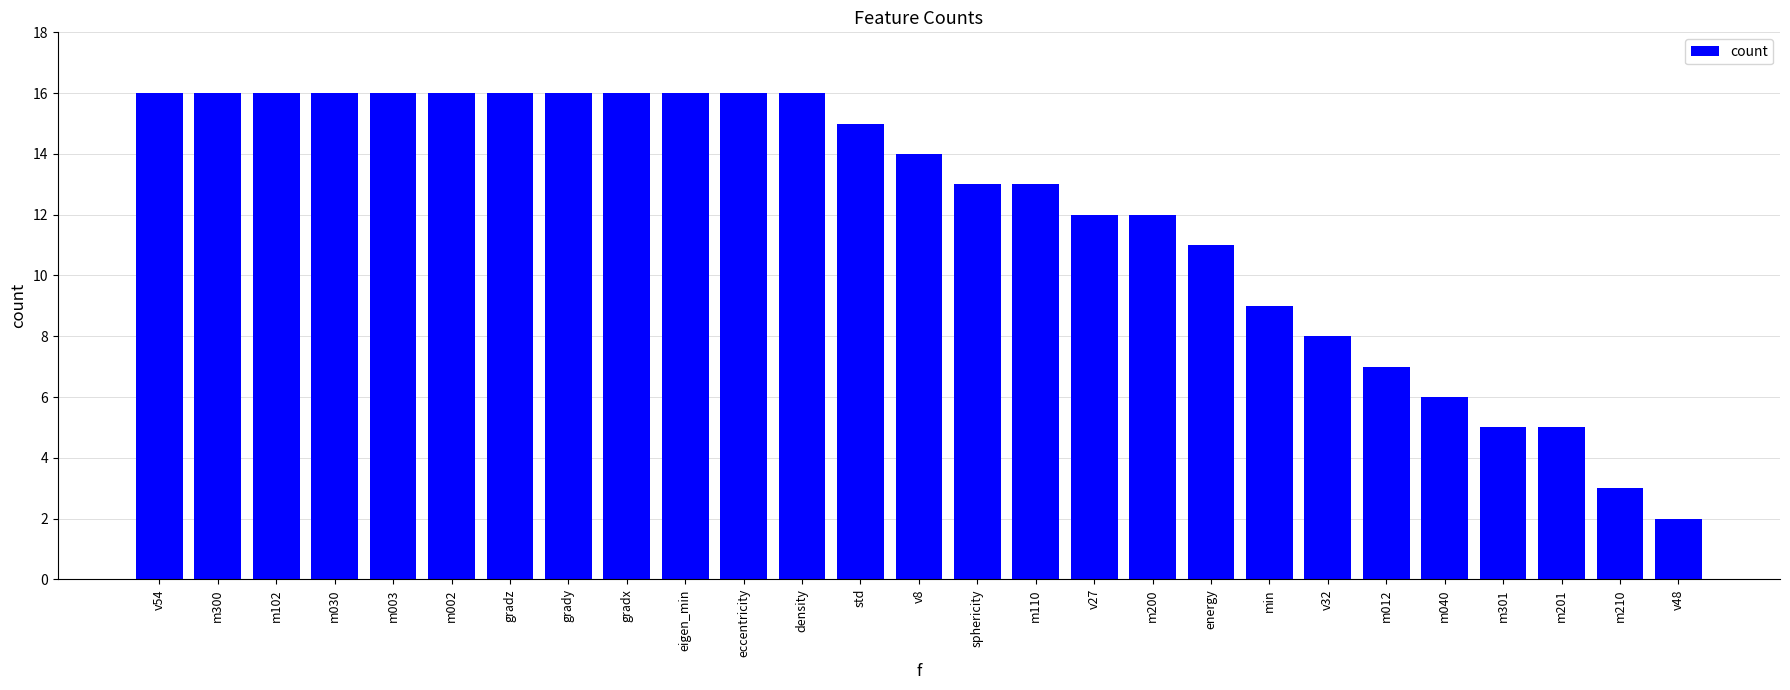

At which label is the value closest to 9?

min